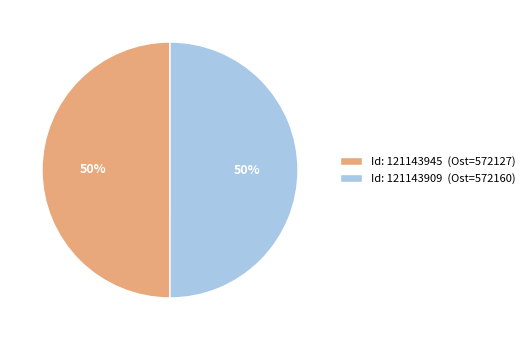

Is the sum of Id: 121143909 (Ost=572160) and Id: 121143945 (Ost=572127) greater than half?

Yes